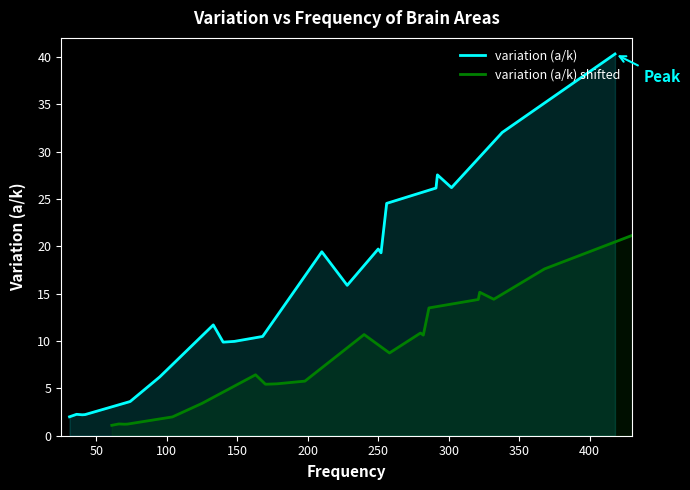

What is the greatest value displayed?

40.3